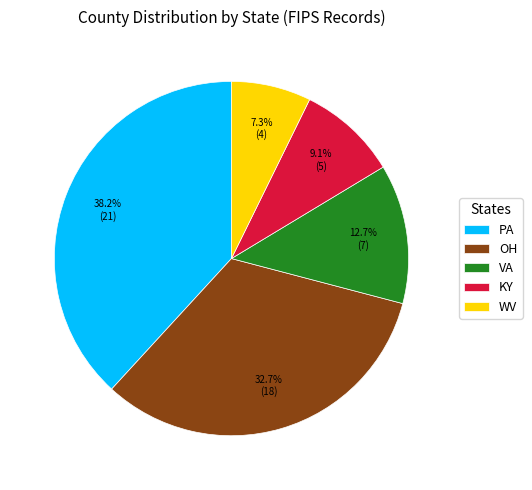

Approximately how many times larger is the value at WV compared to OH?

0.2